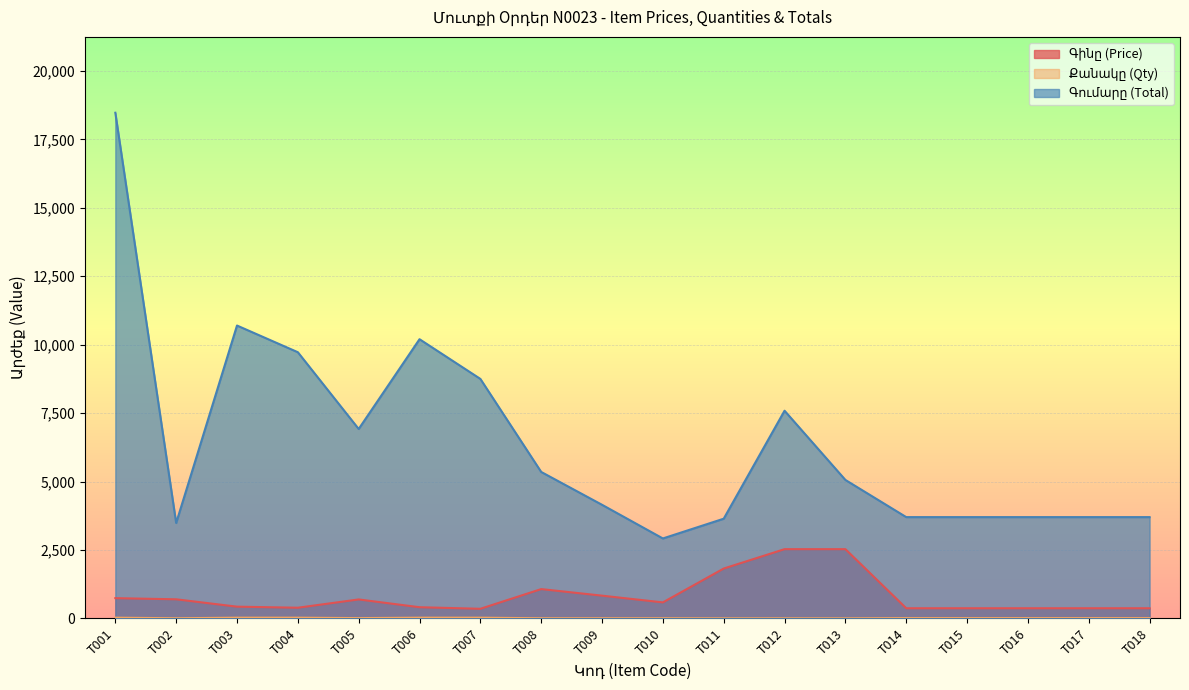

Between T002 and T018, which is larger?

T002